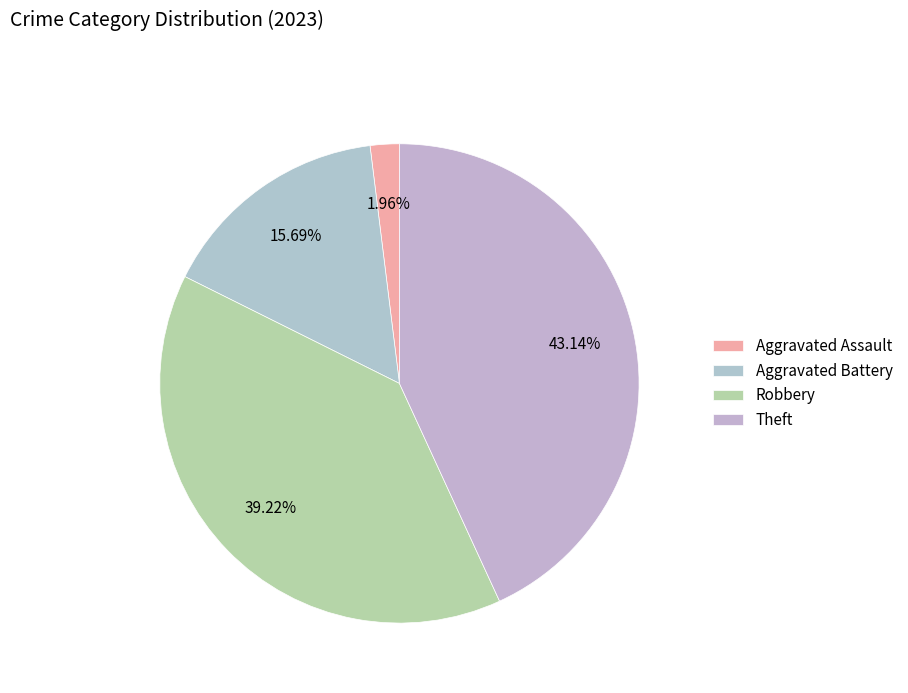

Count the number of slices in the pie.

4